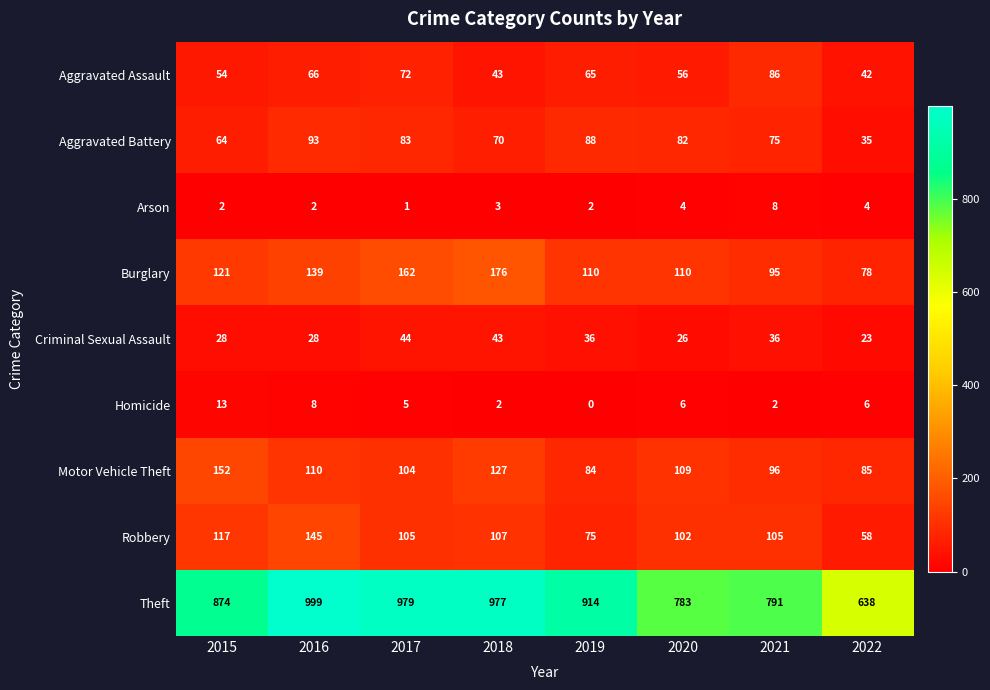

At which category does the chart reach its minimum across all series?

2019